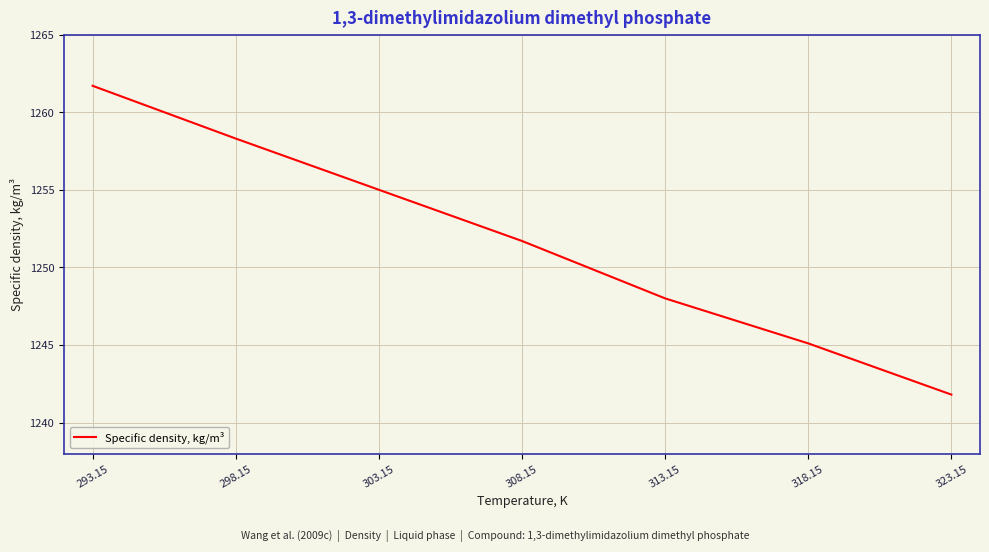

What is the difference between the maximum and second lowest values?

16.6